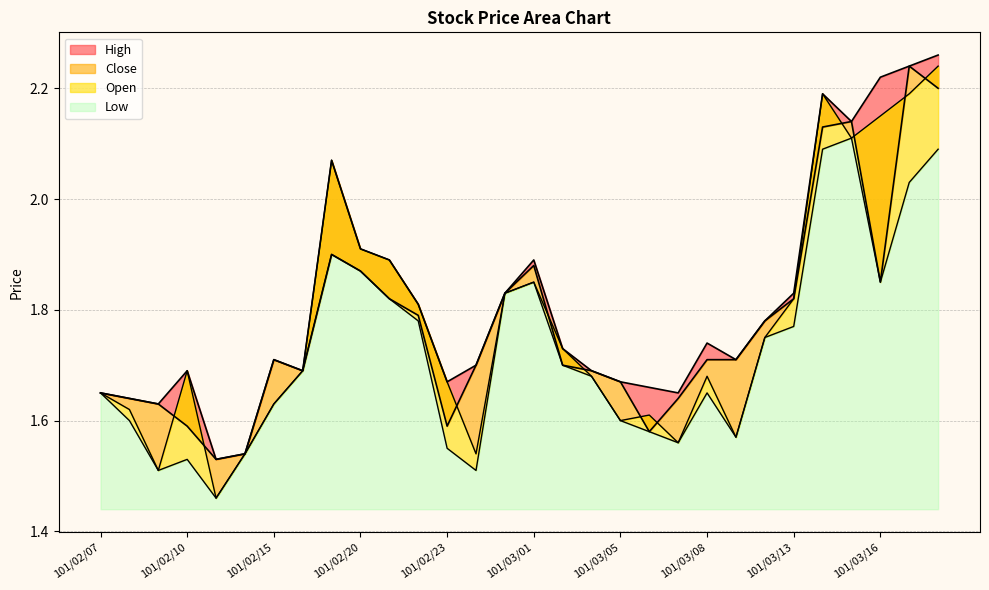

Reading right to left, what are all the values shown in this chart?

Open: 2.2	2.2	2.1	2.1	2.2	1.8	1.8	1.6	1.7	1.6	1.6	1.6	1.7	1.7	1.9	1.8	1.5	1.7	1.8	1.9	1.9	2.1	1.7	1.6	1.5	1.5	1.7	1.5	1.6	1.6
High: 2.3	2.2	2.2	2.1	2.2	1.8	1.8	1.7	1.7	1.6	1.7	1.7	1.7	1.7	1.9	1.8	1.7	1.7	1.8	1.9	1.9	2.1	1.7	1.7	1.5	1.5	1.7	1.6	1.6	1.6
Low: 2.1	2.0	1.9	2.1	2.1	1.8	1.8	1.6	1.6	1.6	1.6	1.6	1.7	1.7	1.9	1.8	1.5	1.6	1.8	1.8	1.9	1.9	1.7	1.6	1.5	1.5	1.5	1.5	1.6	1.6
Close: 2.2	2.2	1.9	2.1	2.1	1.8	1.8	1.7	1.7	1.6	1.6	1.7	1.7	1.7	1.9	1.8	1.7	1.6	1.8	1.8	1.9	1.9	1.7	1.7	1.5	1.5	1.6	1.6	1.6	1.6